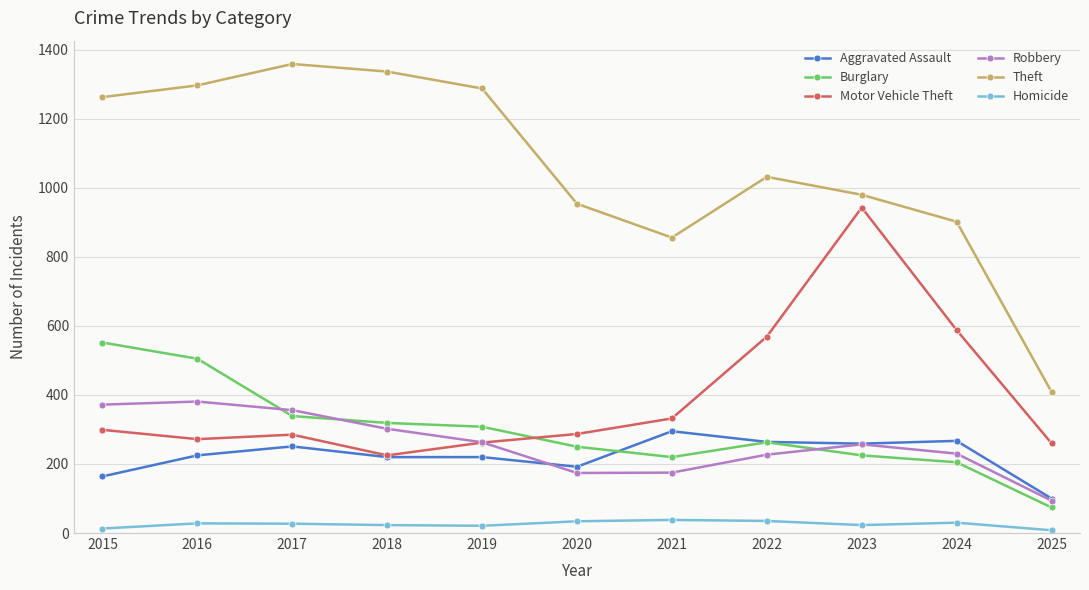

True or false: Homicide and Theft cross at least once.

False